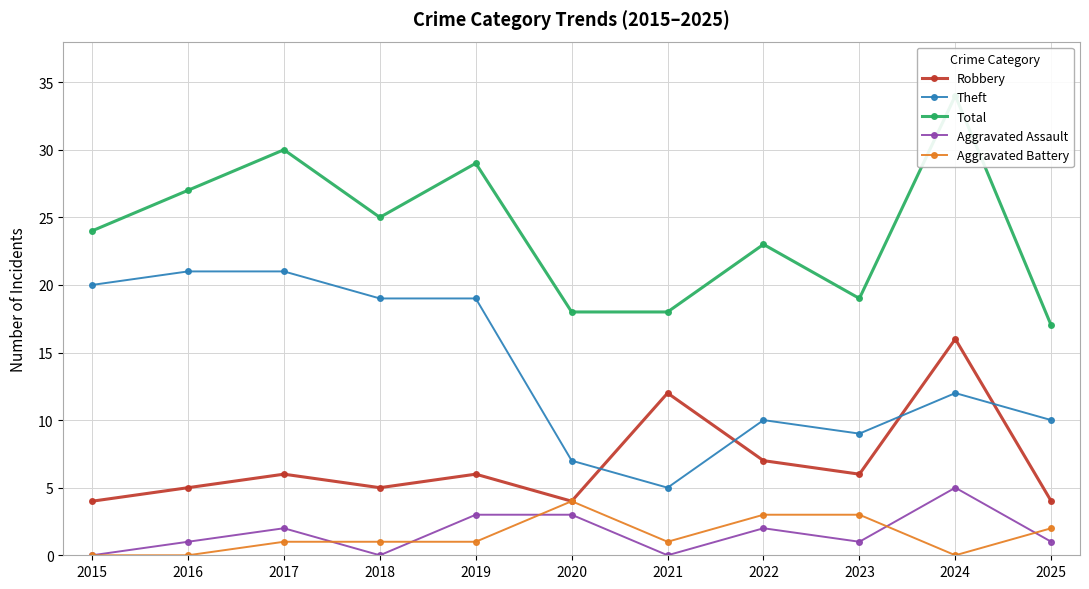

What is the average value of the Aggravated Battery series?

1